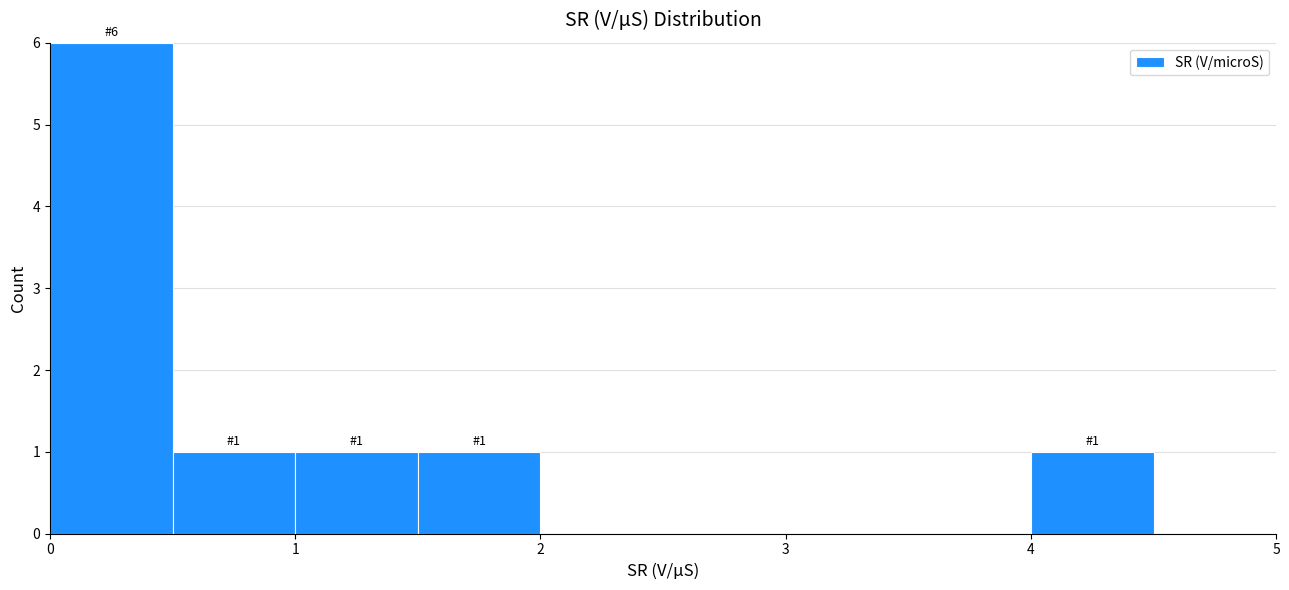

Which range on the x-axis has the tallest bar?

0.0 to 0.5